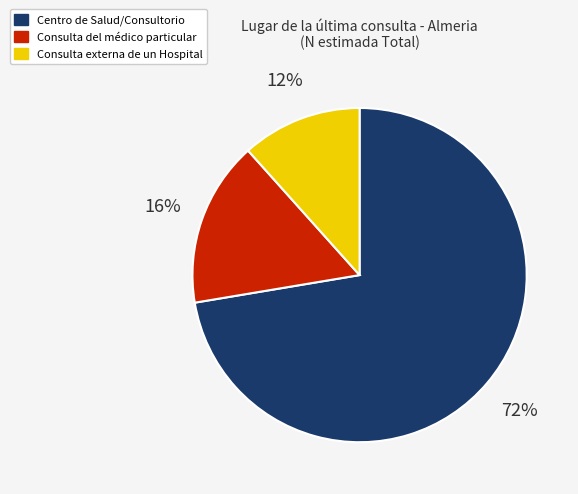

The Consulta externa de un Hospital slice represents 12% of the pie. True or false?

True